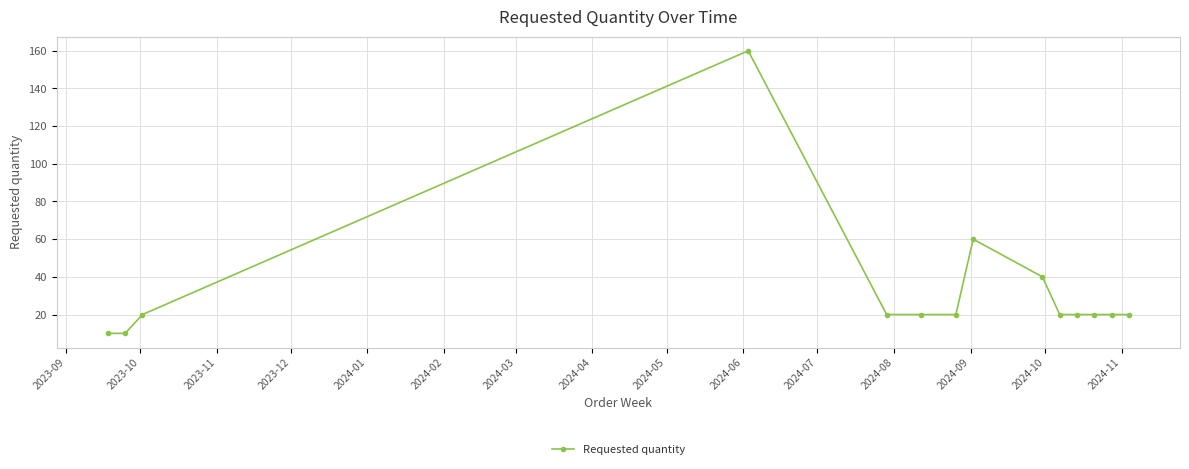

What is the value of the 1st point from the left?

10